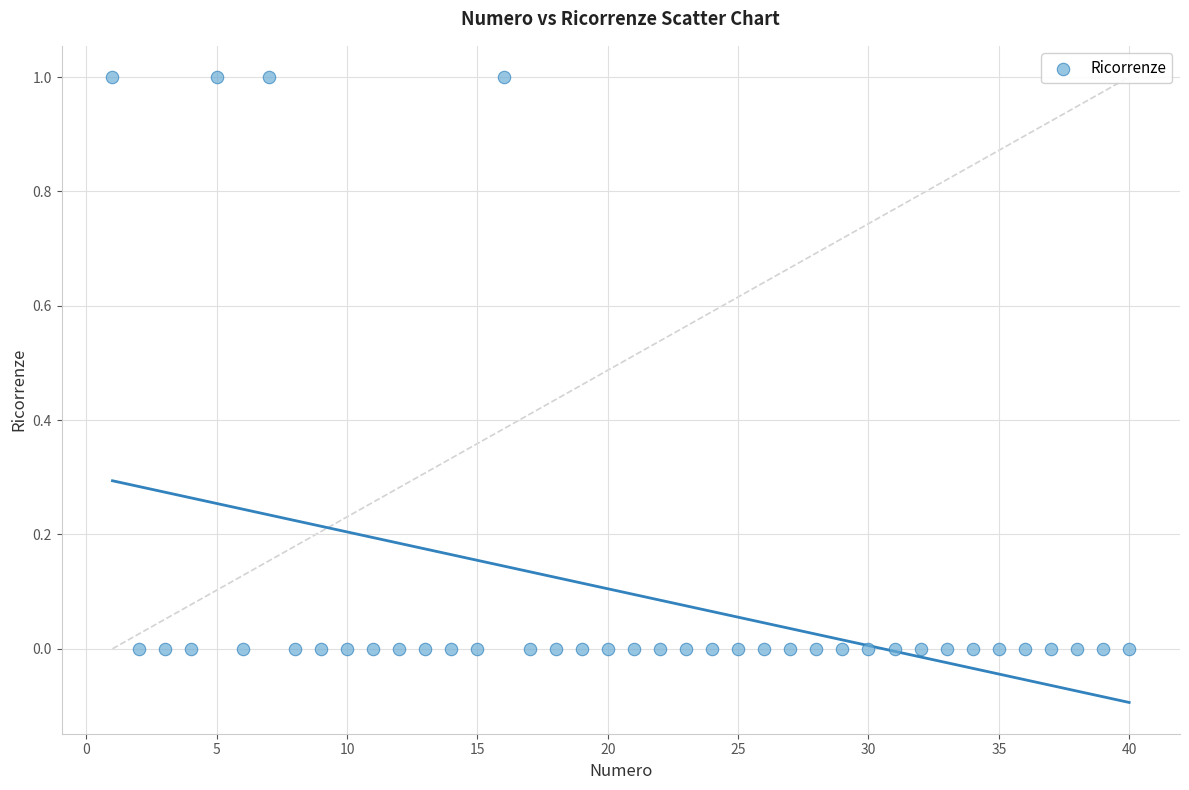

What is the range of X values (max minus min)?

39